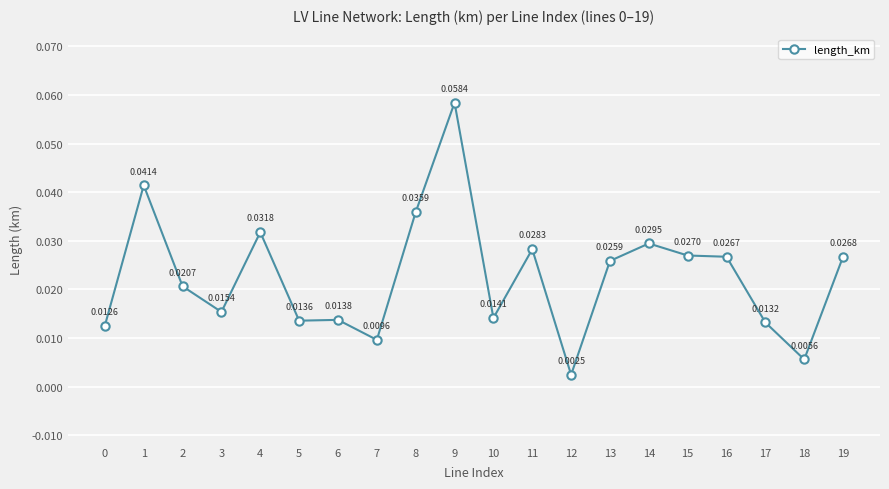

What is the sum of all values?

0.5